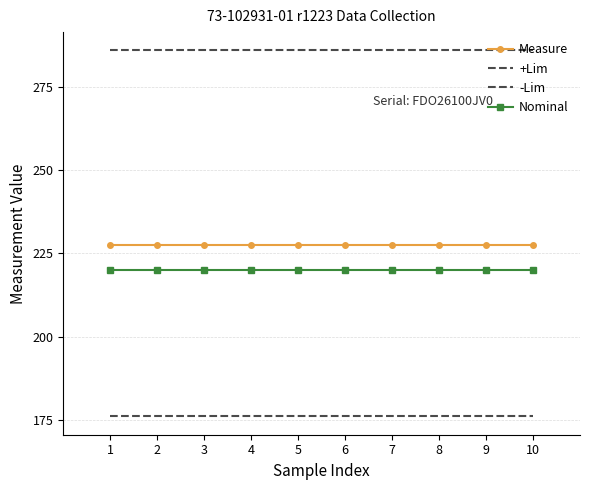

Reading left to right, what are all the values shown in this chart?

Measure: 1=227.4	2=227.4	3=227.5	4=227.4	5=227.5	6=227.5	7=227.5	8=227.4	9=227.4	10=227.5
+Lim: 1=286.0	2=286.0	3=286.0	4=286.0	5=286.0	6=286.0	7=286.0	8=286.0	9=286.0	10=286.0
-Lim: 1=176.0	2=176.0	3=176.0	4=176.0	5=176.0	6=176.0	7=176.0	8=176.0	9=176.0	10=176.0
Nominal: 1=220.0	2=220.0	3=220.0	4=220.0	5=220.0	6=220.0	7=220.0	8=220.0	9=220.0	10=220.0